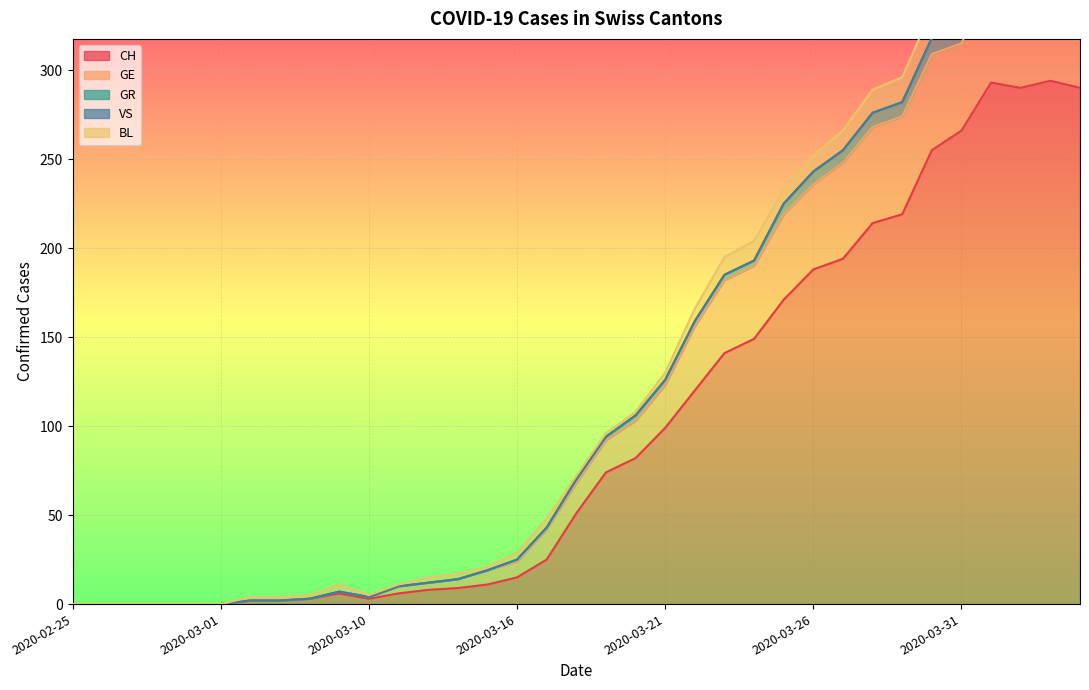

What are all the series names shown in the legend?

CH, GE, GR, VS, BL